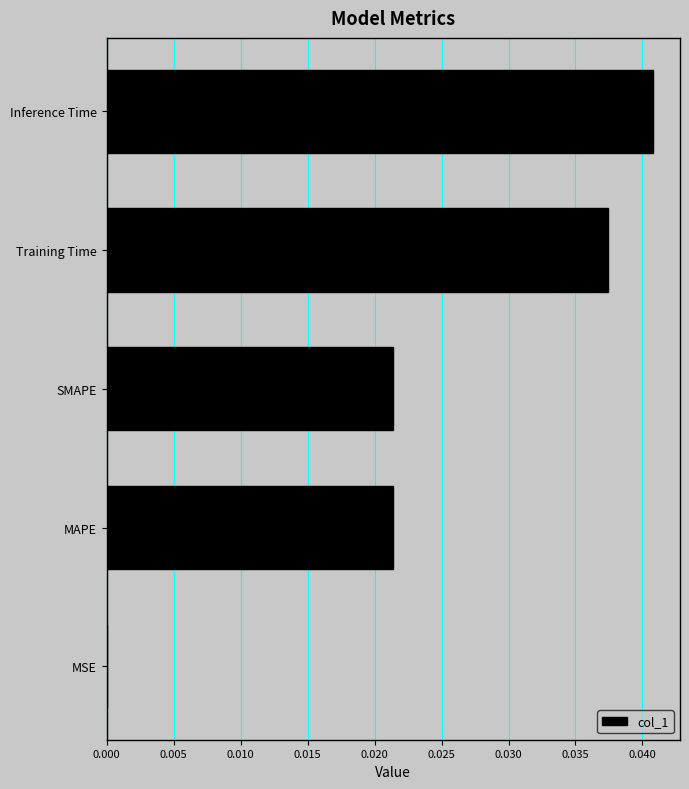

The value at Inference Time is 0.0. True or false?

True